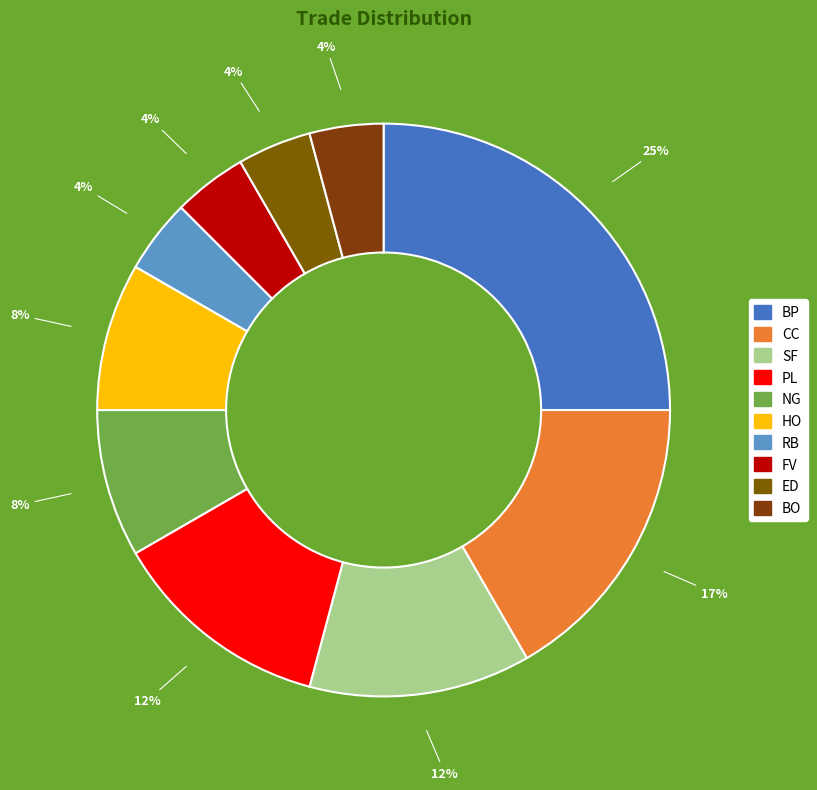

Does any single category account for the majority?

No